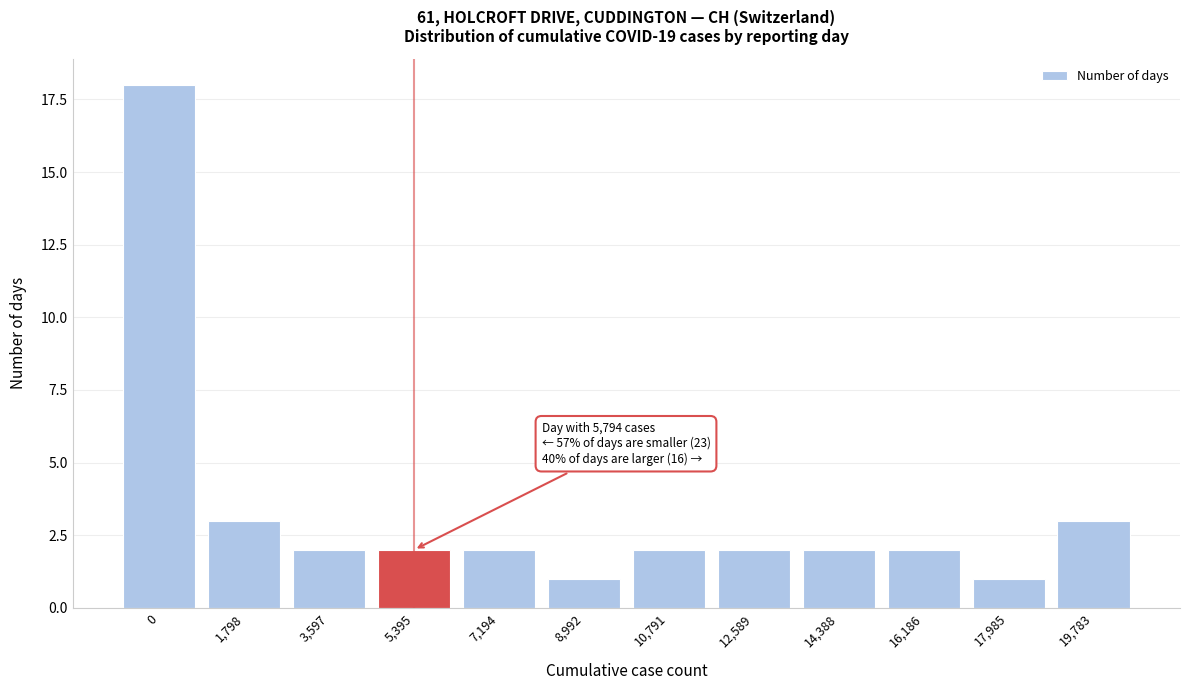

Reading right to left, list all the values displayed in this chart.

3	1	2	2	2	2	1	2	2	2	3	18